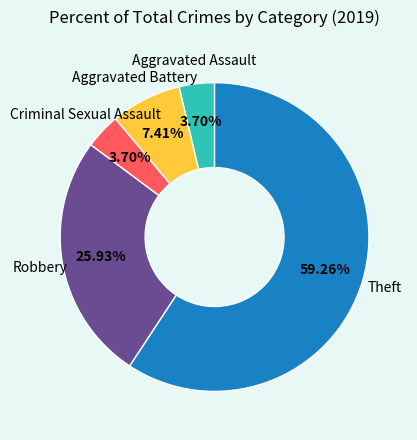

Is there any slice that represents more than half of the pie?

Yes